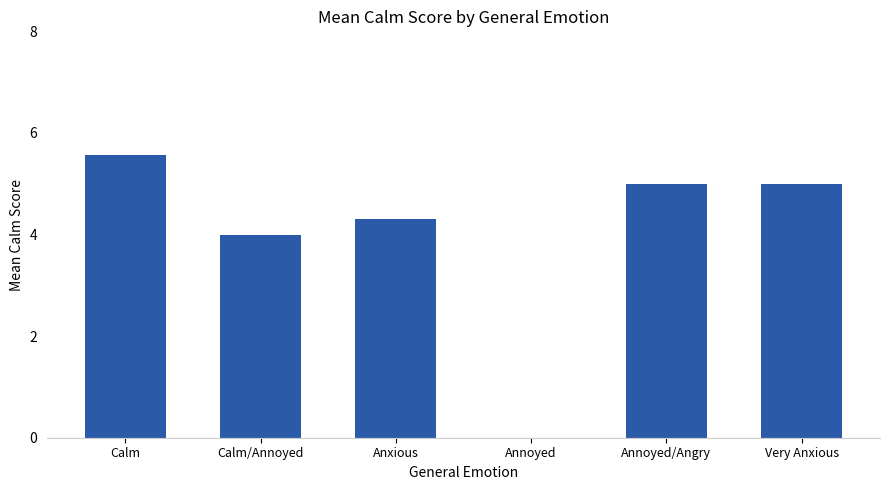

Which category has the highest value across all series?

Calm